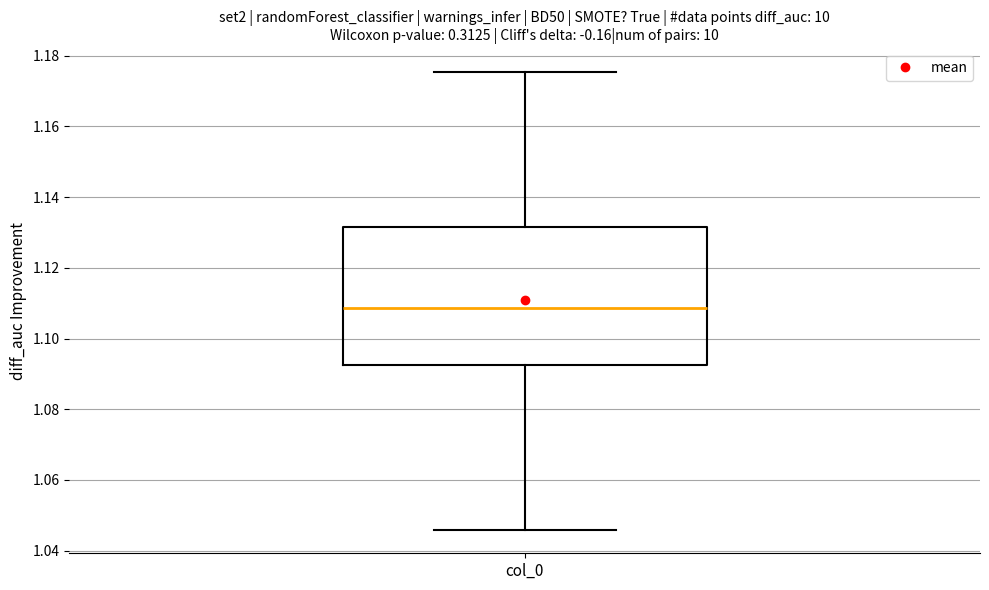

Transcribe this box plot: give where the median line is, the range the box spans, and where the two whiskers end, as read against the y-axis. The values are not printed on the chart, so give them approximately, as read against the axis.

median 1.108, box 1.092 to 1.132, whiskers 1.046 to 1.176